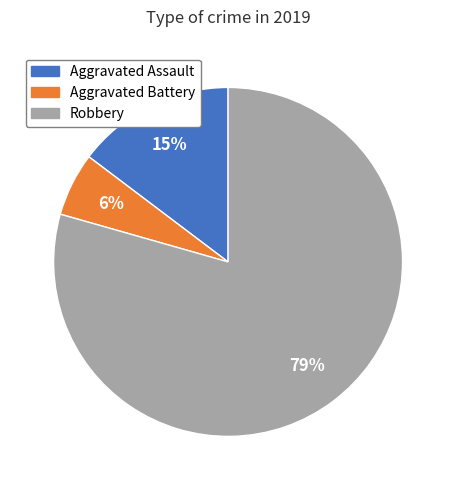

What percentage is the Aggravated Assault slice, to the nearest percent?

15%